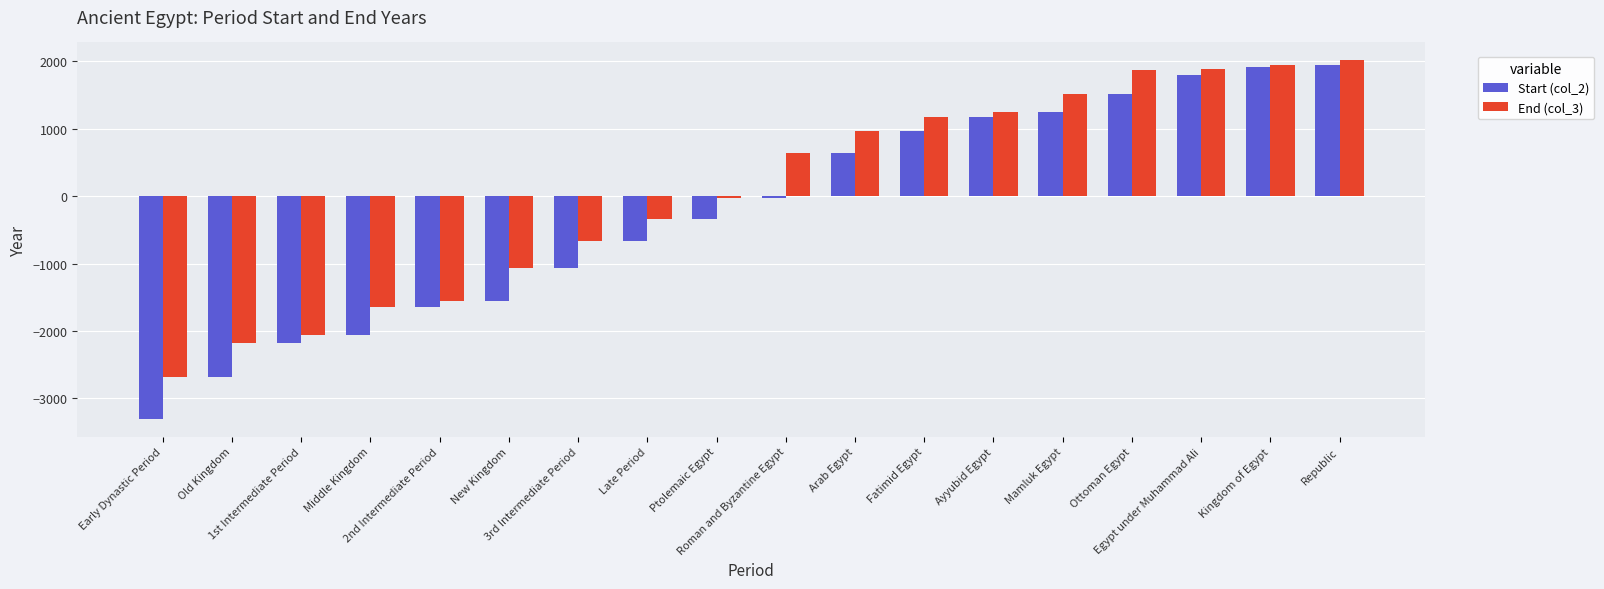

What is the minimum value for End (col_3)?

-2686